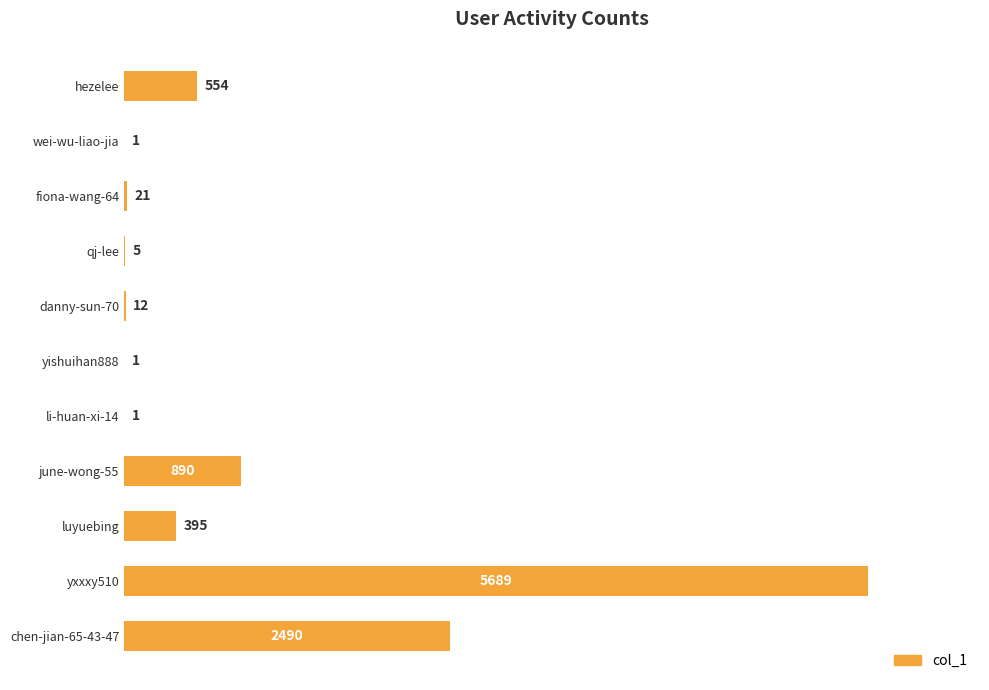

Is it true that the value at qj-lee is 5?

True